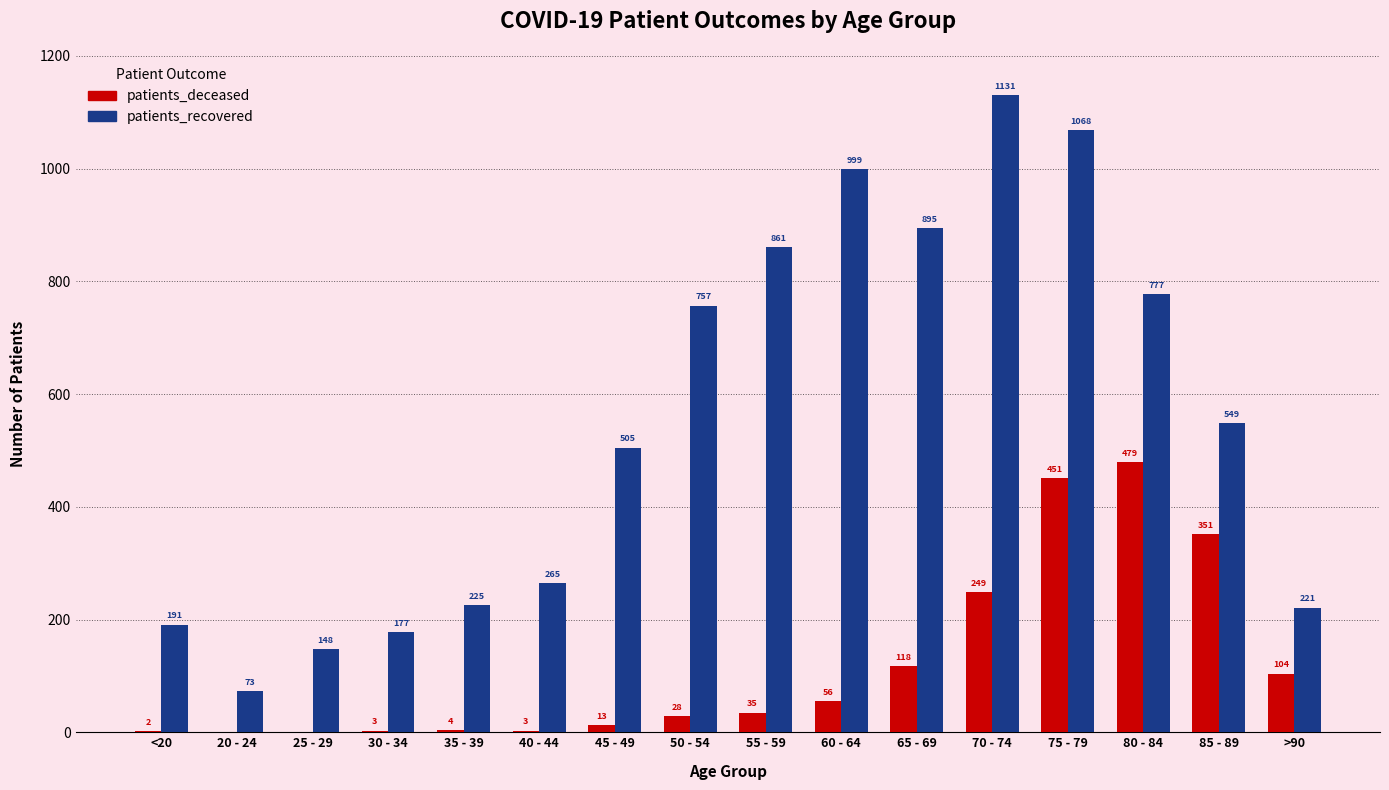

What is the spread (max minus min) of values at 75 - 79?

617